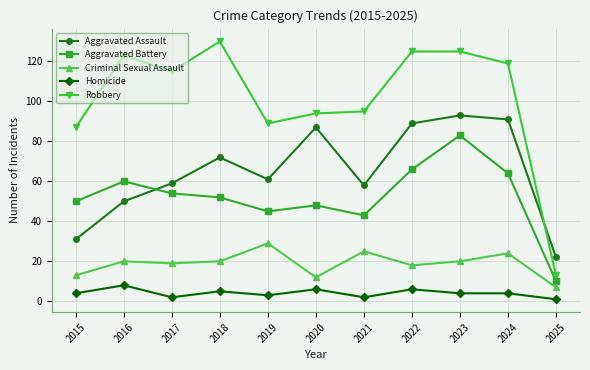

At which category is the sum across all series the highest?

2023